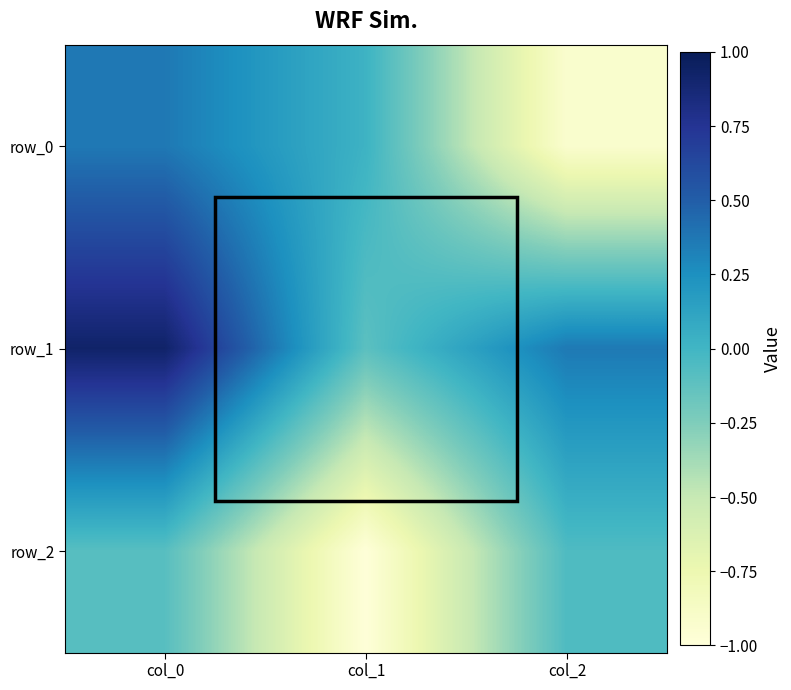

Which category has the lowest value across all series?

col_1